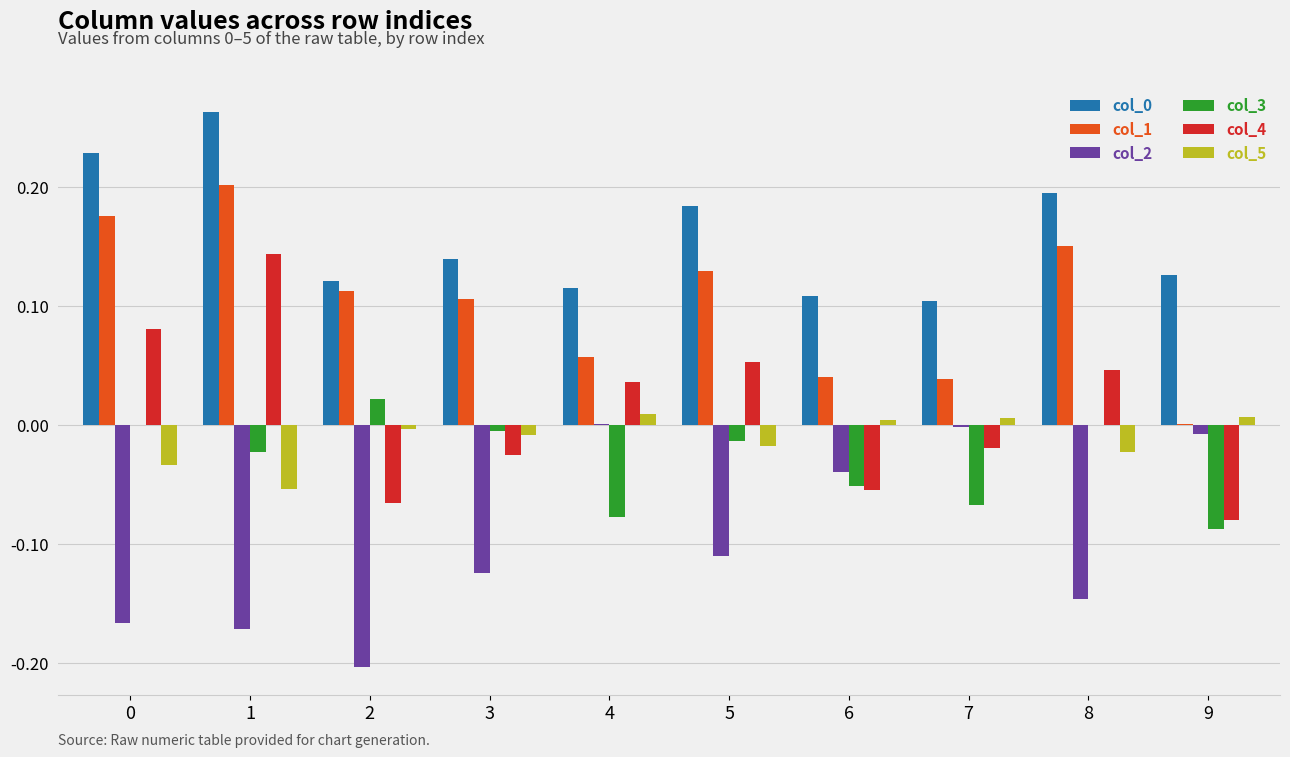

Is the value of col_3 at 1 greater than the value of col_5 at 6?

No